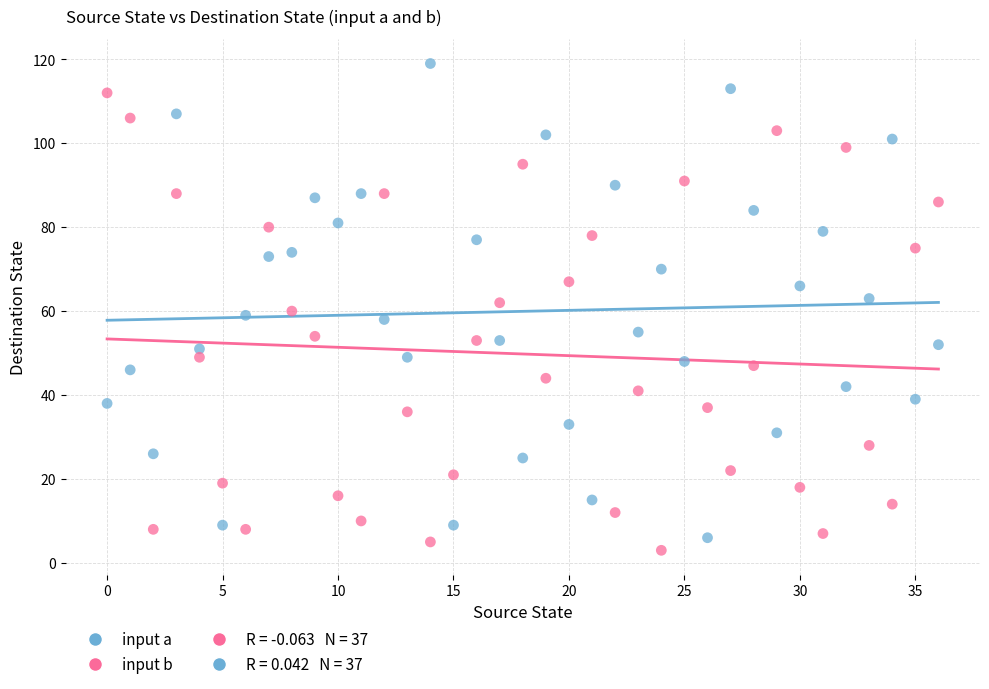

Across all data points, what is the range of Y values (max minus min)?

116